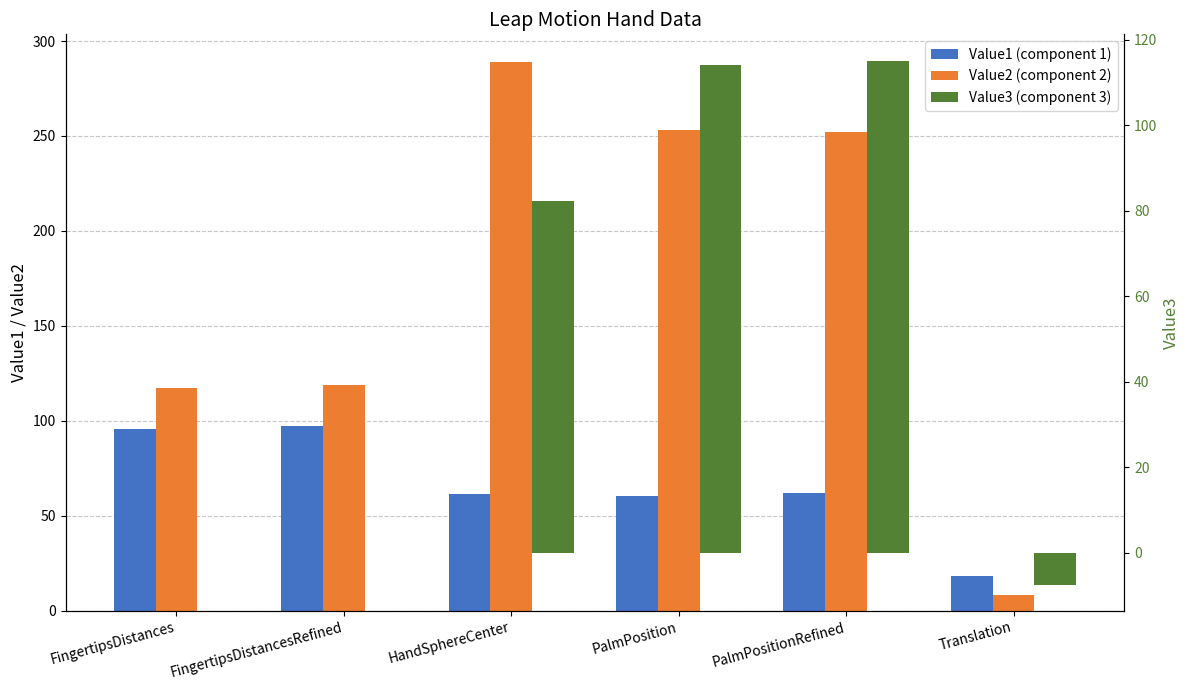

Where is Value3 nearest to the value 53?

HandSphereCenter